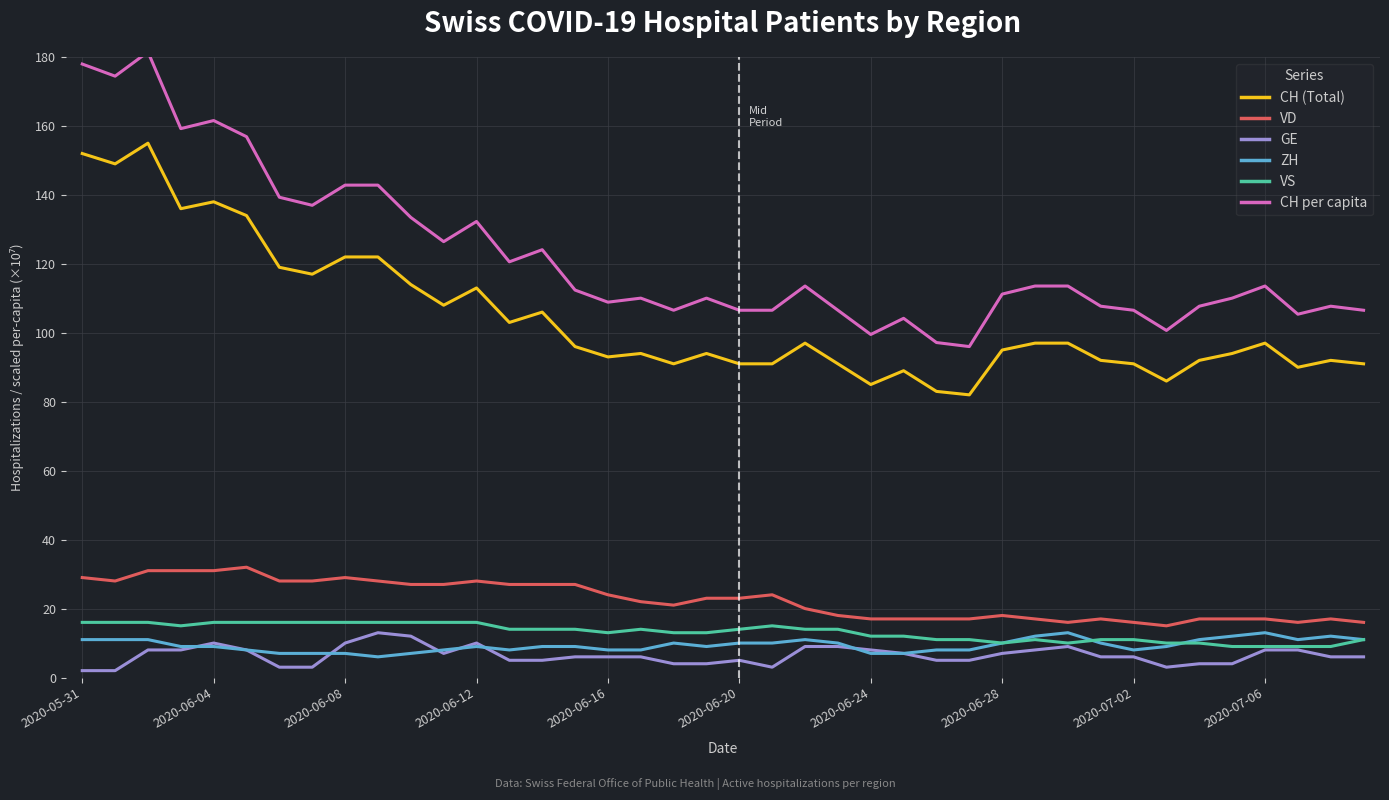

Which series has the largest total across all categories?

CH per capita